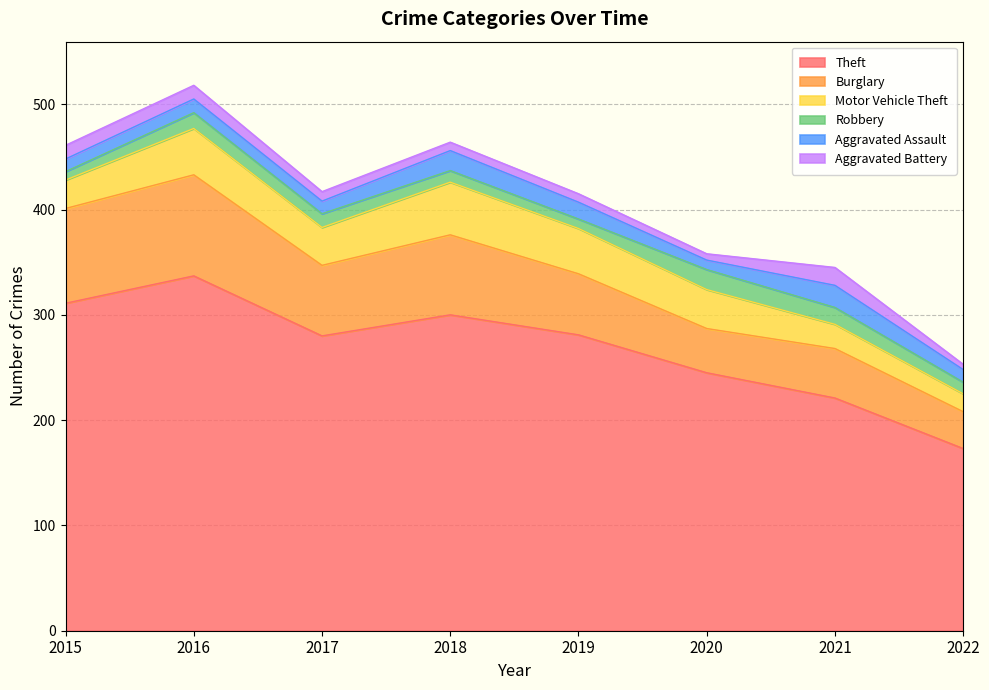

True or false: Aggravated Assault has a value of 5 at 2022.

False